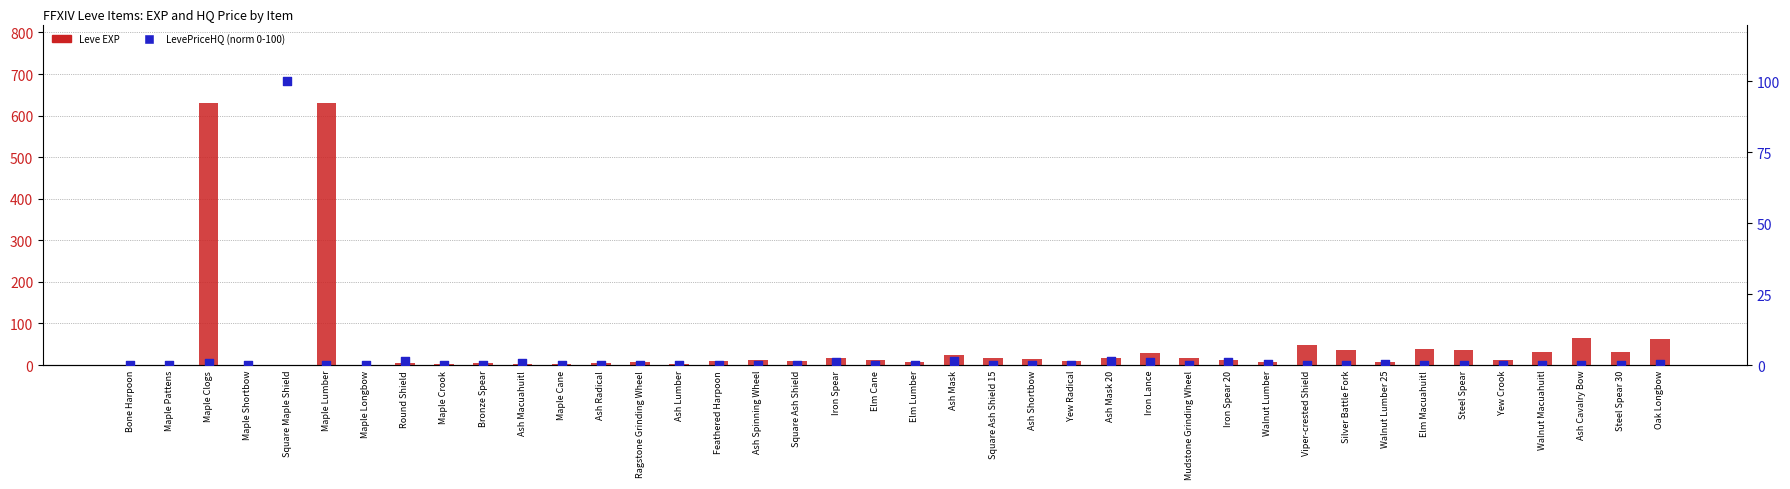

What are all the series names shown in the legend?

Leve EXP, LevePriceHQ (norm)